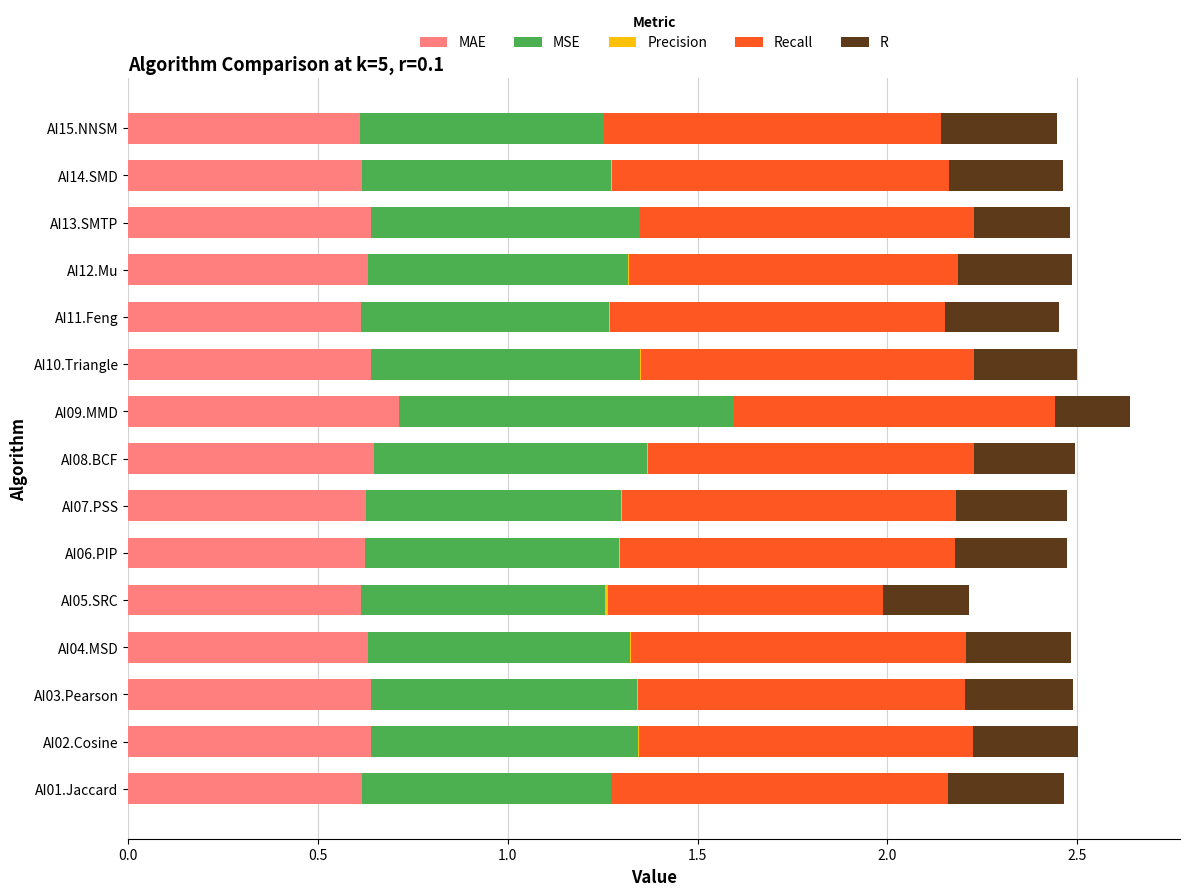

True or false: MAE has a value of 0.1 at AI12.Mu.

False